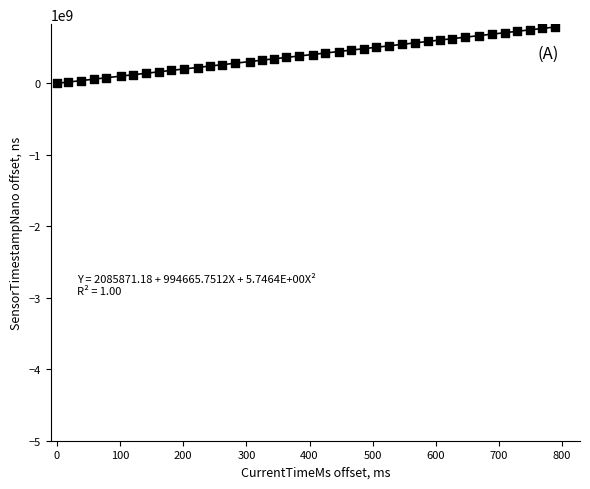

What is the range of Y values (max minus min)?

790618897